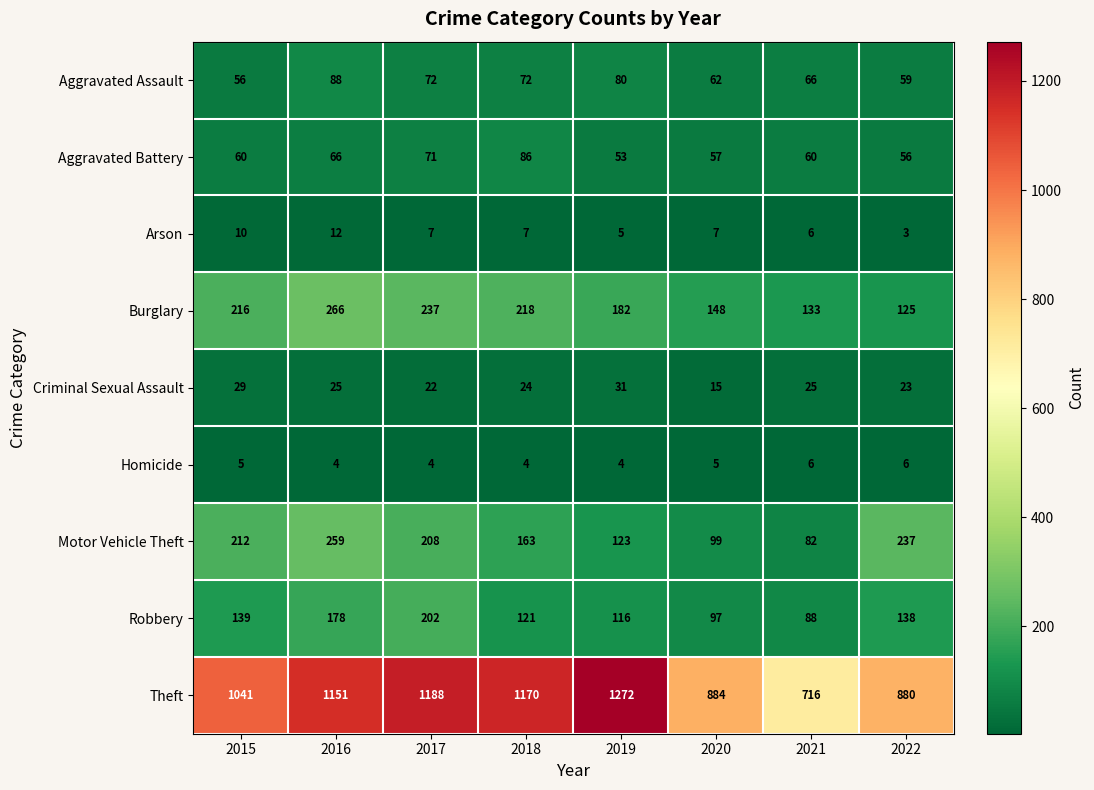

How many values in the Homicide series are below 5?

4